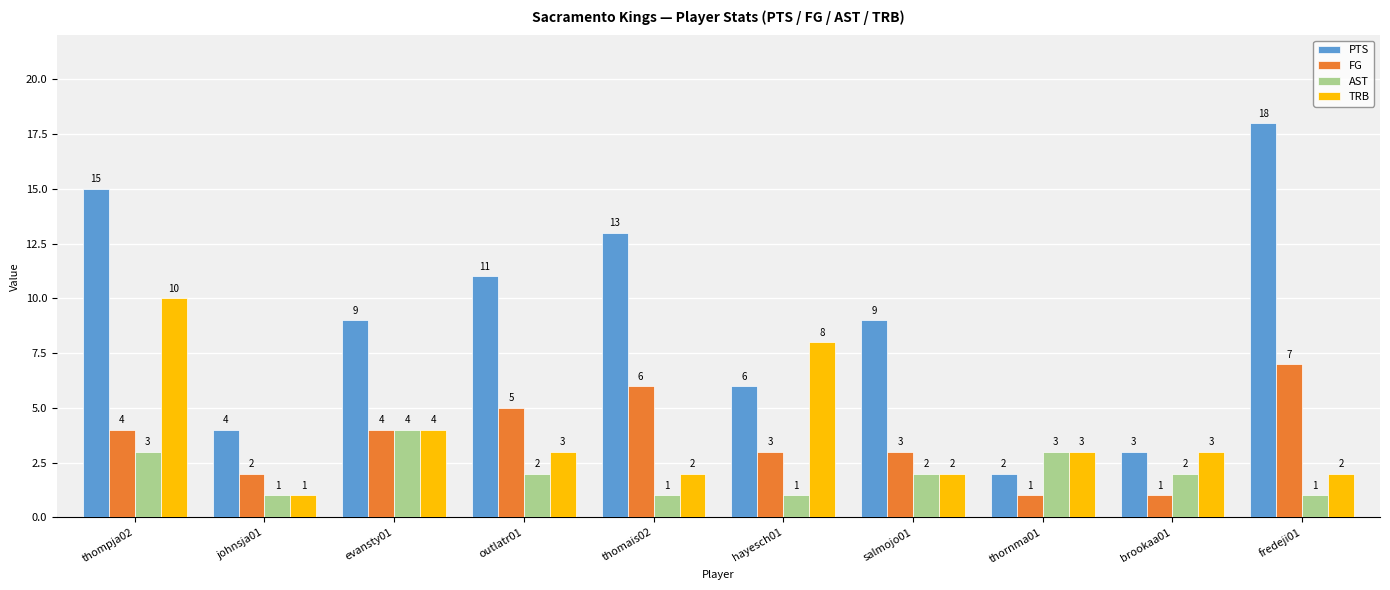

What are all the series names shown in the legend?

PTS, FG, AST, TRB